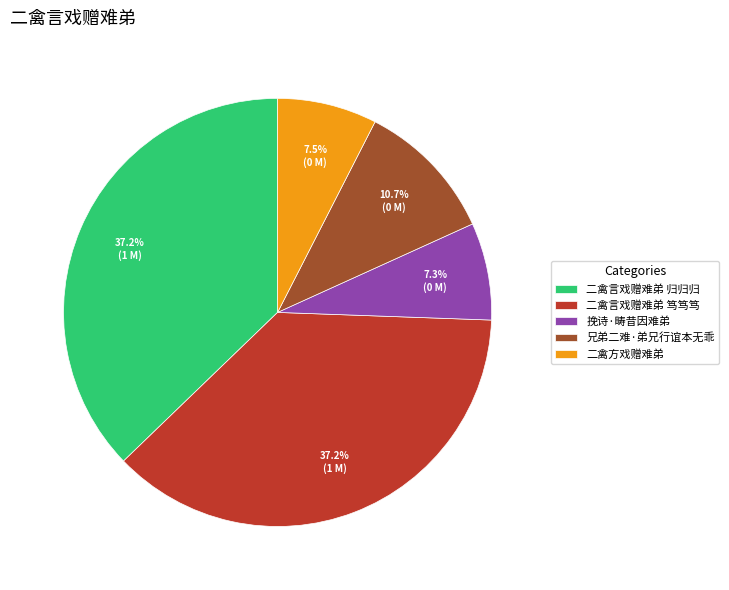

Which has a higher value, 二禽方戏赠难弟 or 二禽言戏赠难弟 笃笃笃?

二禽言戏赠难弟 笃笃笃